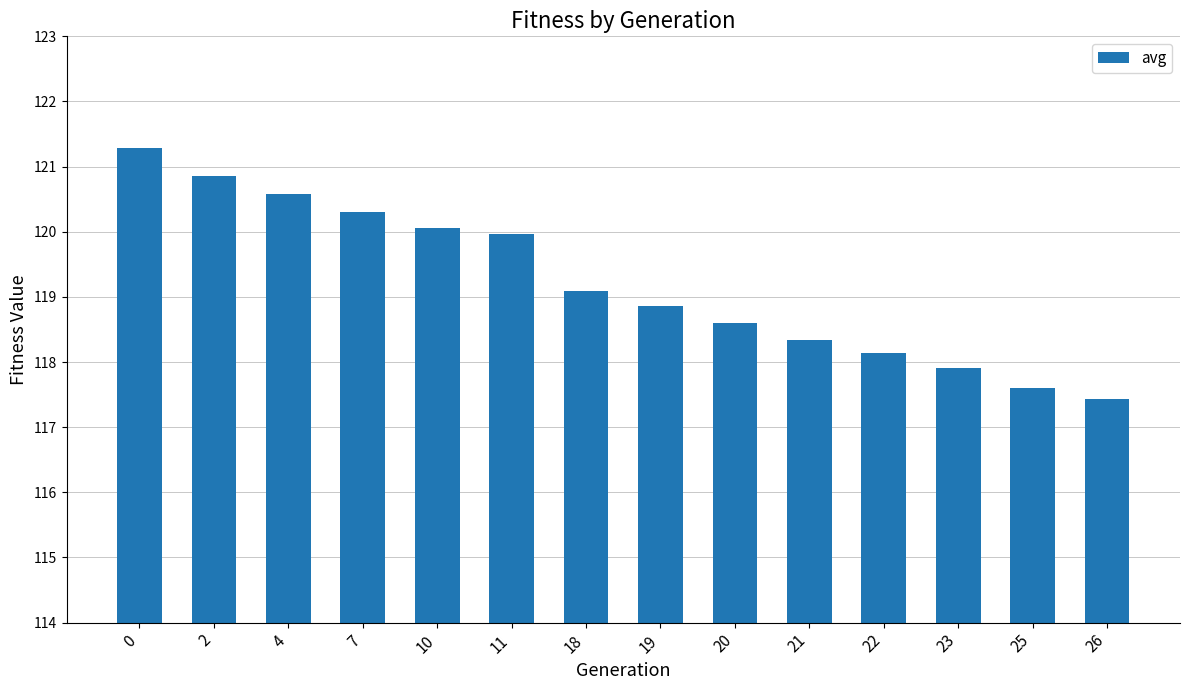

Read the value at 11.

120.0